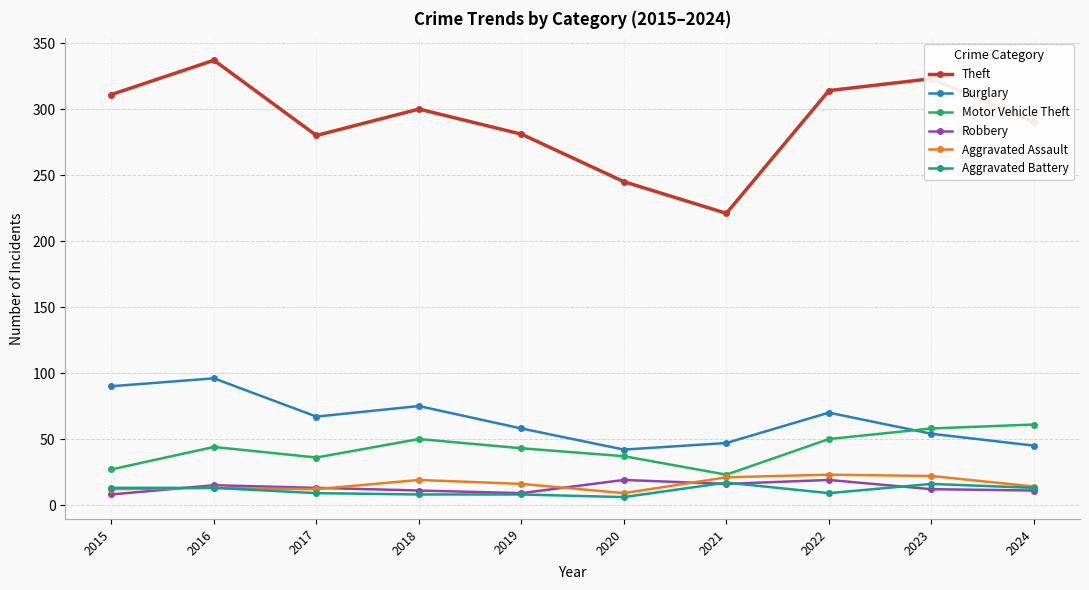

True or false: Motor Vehicle Theft has more than 1 interior local peaks.

True